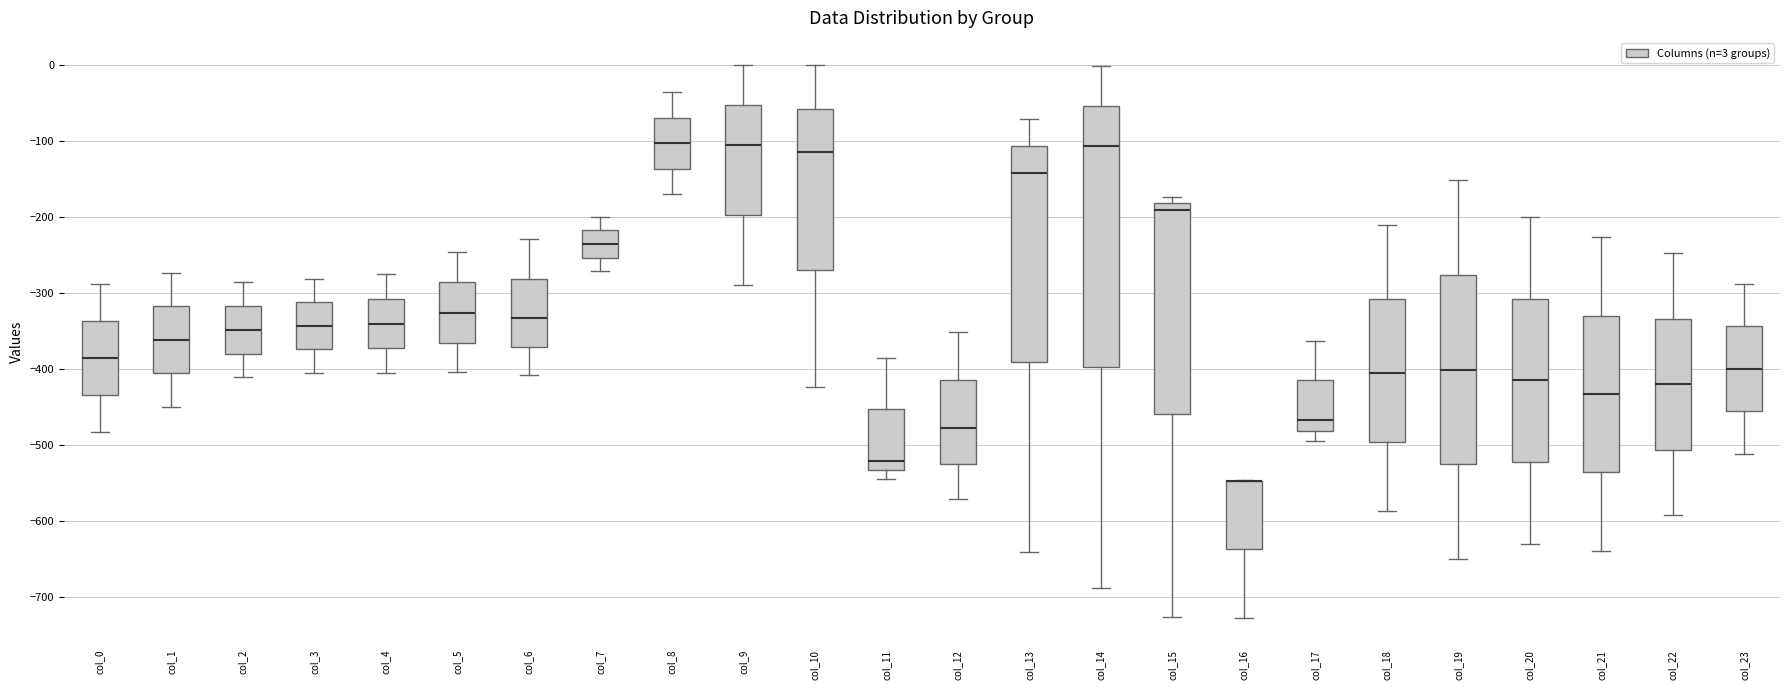

Reading left to right, read every box against the y-axis: the position of its median line, the range the box covers, and the ends of its whiskers. The values are not printed on the chart, so give them approximately, as read against the axis.

col_0: median -380, box -430 to -340, whiskers -480 to -290
col_1: median -360, box -410 to -320, whiskers -450 to -270
col_2: median -350, box -380 to -320, whiskers -410 to -290
col_3: median -340, box -370 to -310, whiskers -400 to -280
col_4: median -340, box -370 to -310, whiskers -400 to -270
col_5: median -330, box -360 to -290, whiskers -400 to -250
col_6: median -330, box -370 to -280, whiskers -410 to -230
col_7: median -230, box -250 to -220, whiskers -270 to -200
col_8: median -100, box -140 to -70, whiskers -170 to -40
col_9: median -100, box -200 to -50, whiskers -290 to 0
col_10: median -110, box -270 to -60, whiskers -420 to 0
col_11: median -520, box -530 to -450, whiskers -540 to -380
col_12: median -480, box -520 to -410, whiskers -570 to -350
col_13: median -140, box -390 to -110, whiskers -640 to -70
col_14: median -110, box -400 to -50, whiskers -690 to 0
col_15: median -190, box -460 to -180, whiskers -730 to -170
col_16: median -550 (drawn on the box's upper edge), box -640 to -550, whiskers -730 to -550
col_17: median -470, box -480 to -410, whiskers -490 to -360
col_18: median -410, box -500 to -310, whiskers -590 to -210
col_19: median -400, box -520 to -280, whiskers -650 to -150
col_20: median -410, box -520 to -310, whiskers -630 to -200
col_21: median -430, box -540 to -330, whiskers -640 to -230
col_22: median -420, box -510 to -330, whiskers -590 to -250
col_23: median -400, box -460 to -340, whiskers -510 to -290